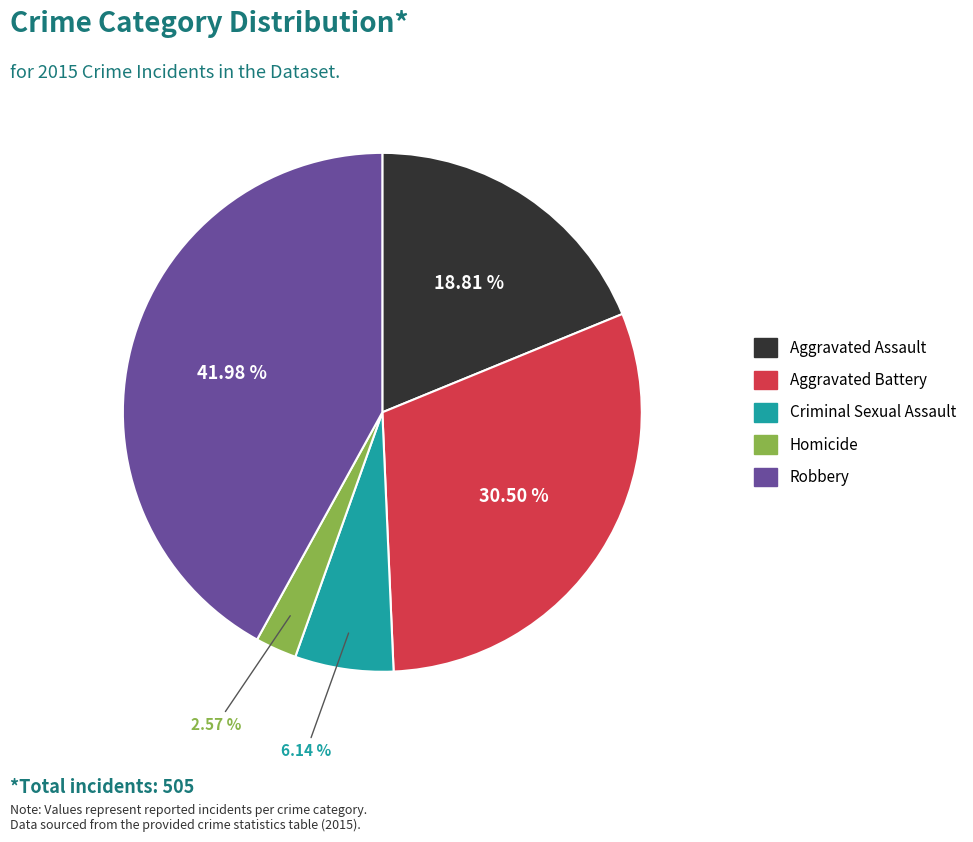

To the nearest percent, what percentage of the pie is Robbery?

42%